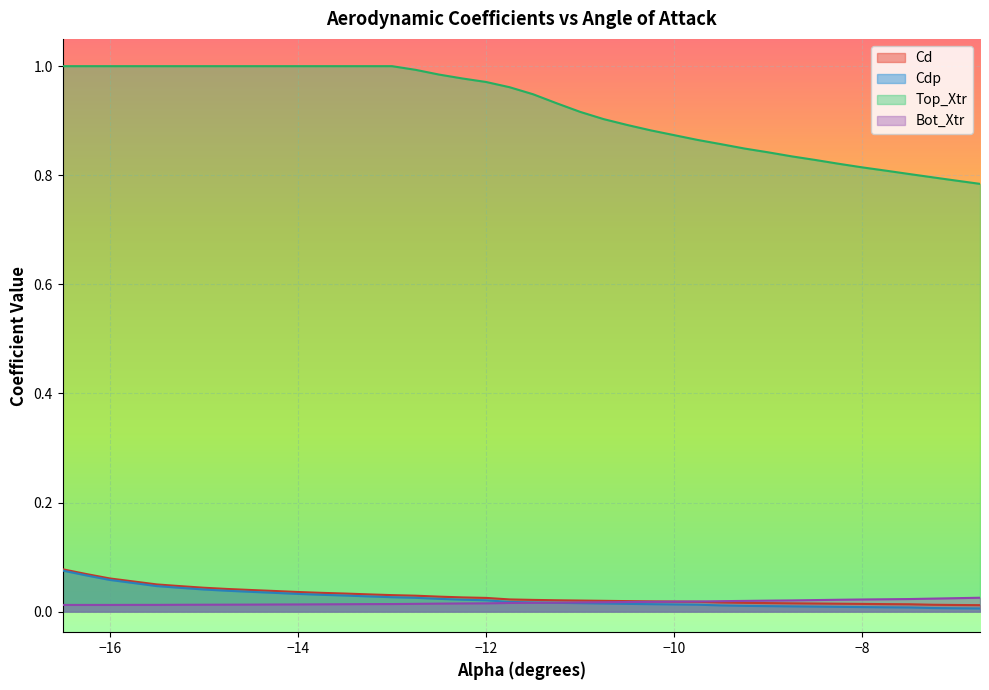

Count the Cd_vals values in the range 0 to 1.

40